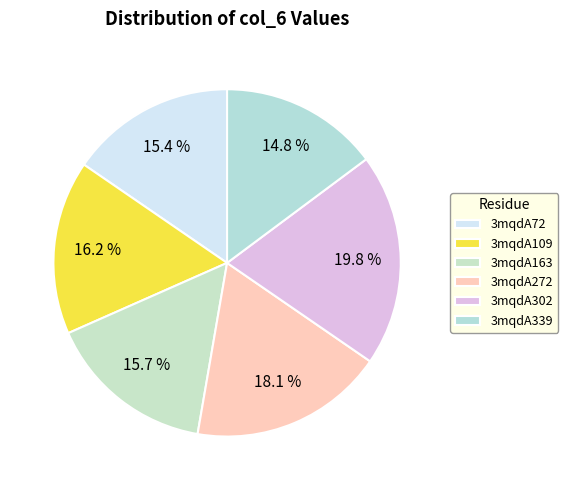

Count the number of slices in the pie.

6